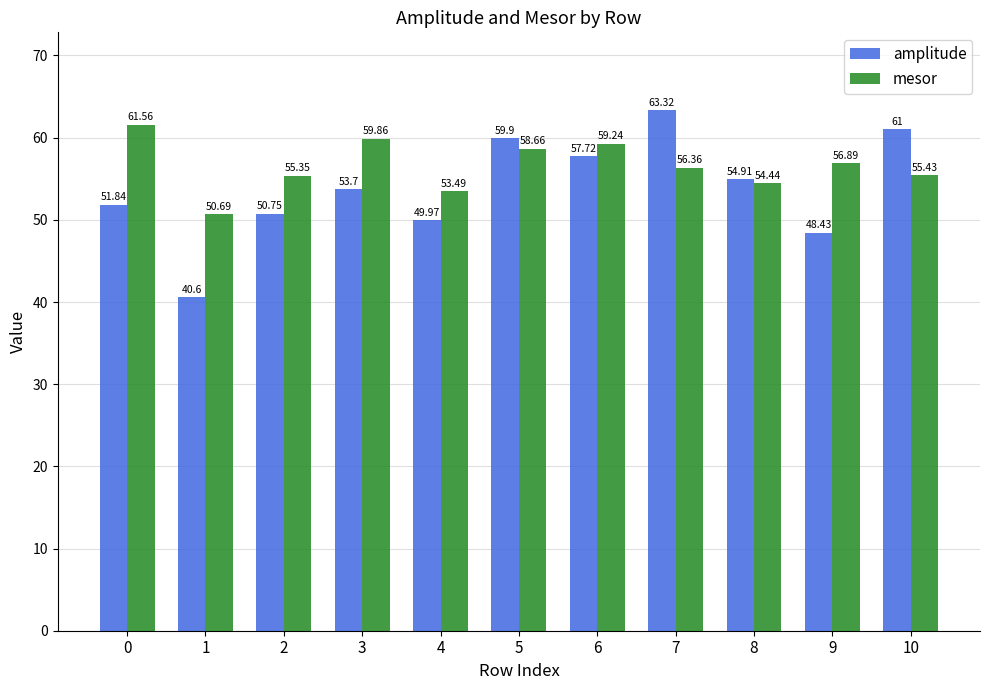

Which category has the lowest value across all series?

1